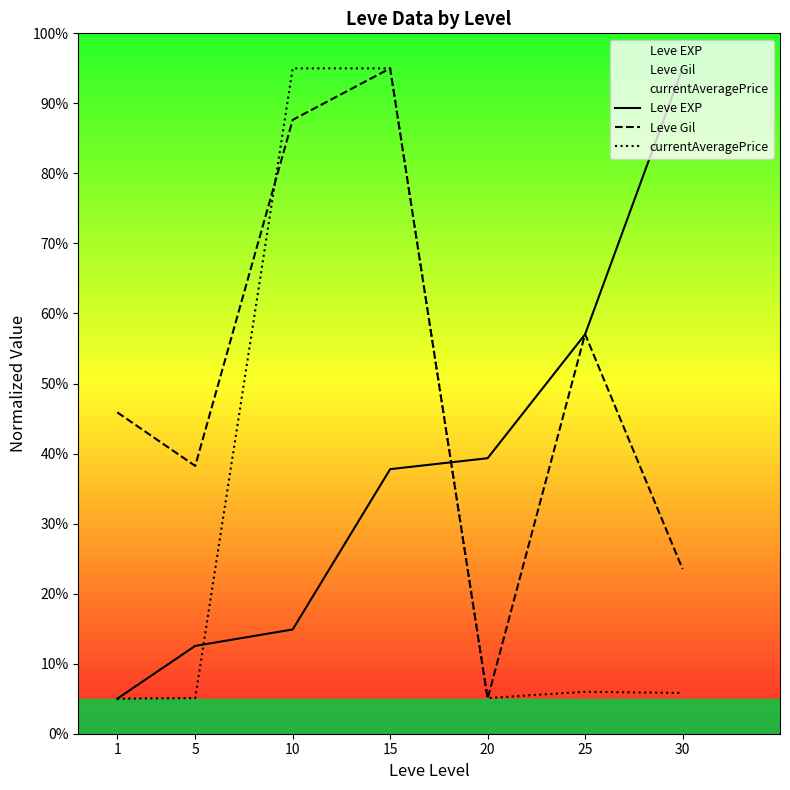

Rank the categories by currentAveragePrice value from highest to lowest.

10, 15, 25, 30, 20, 5, 1